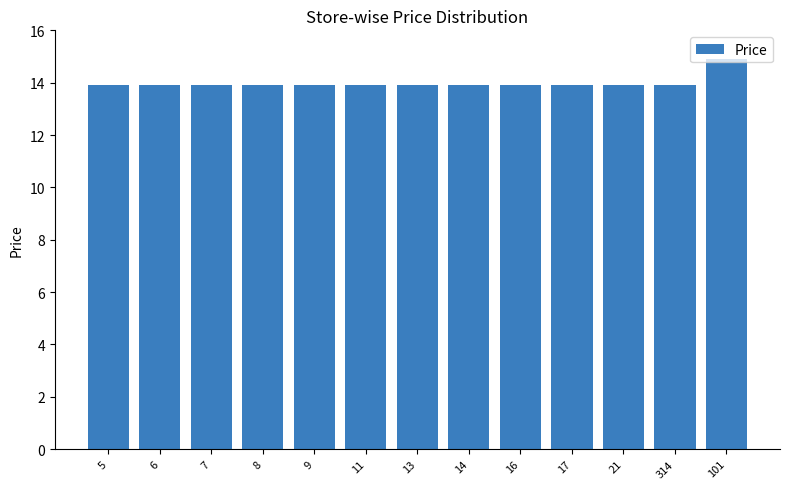

What value does the data have at 14?

13.9